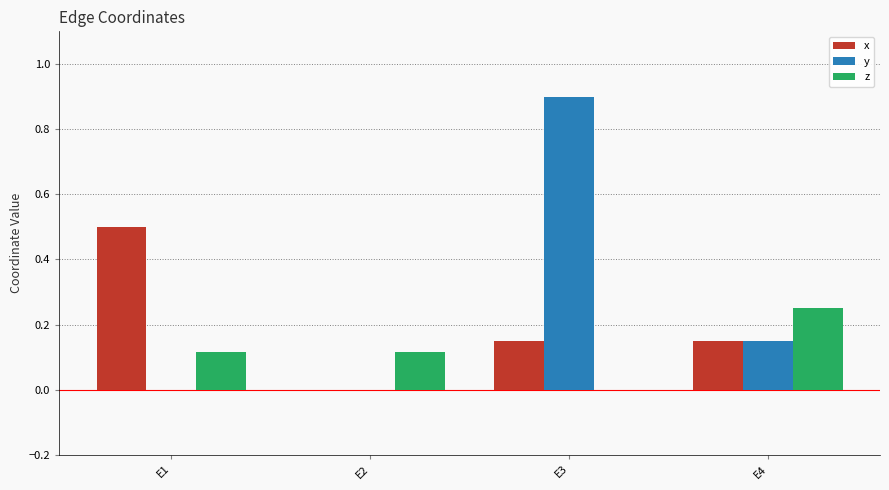

Is it true that y equals -0.5 at E1?

False